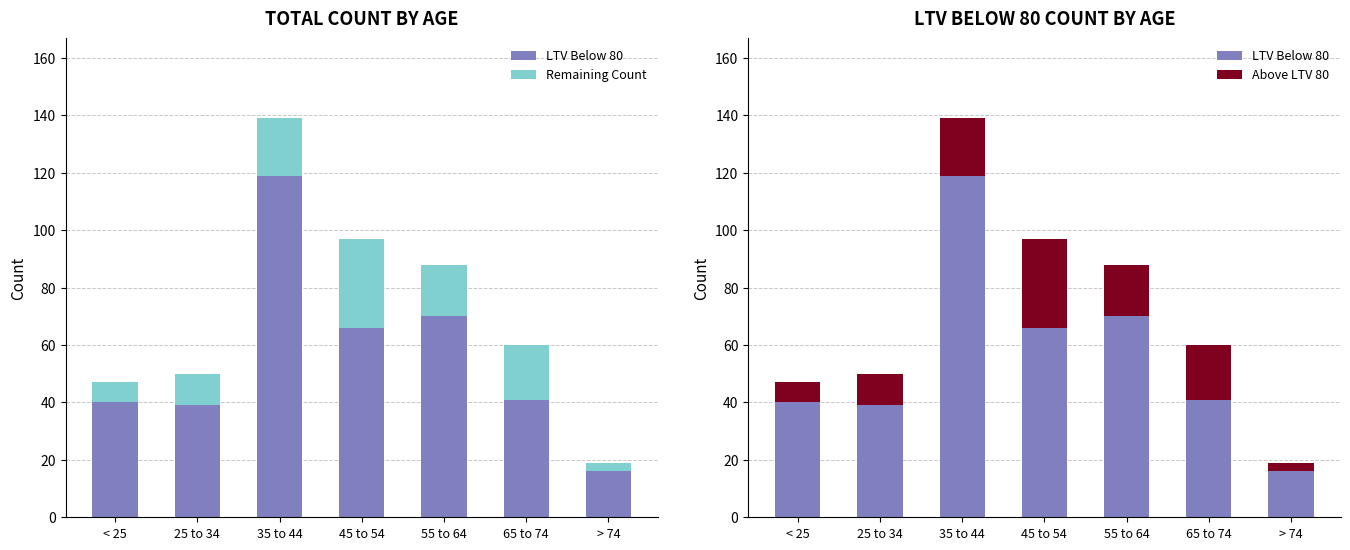

How many values in the LTV Below 80 series exceed 41?

3